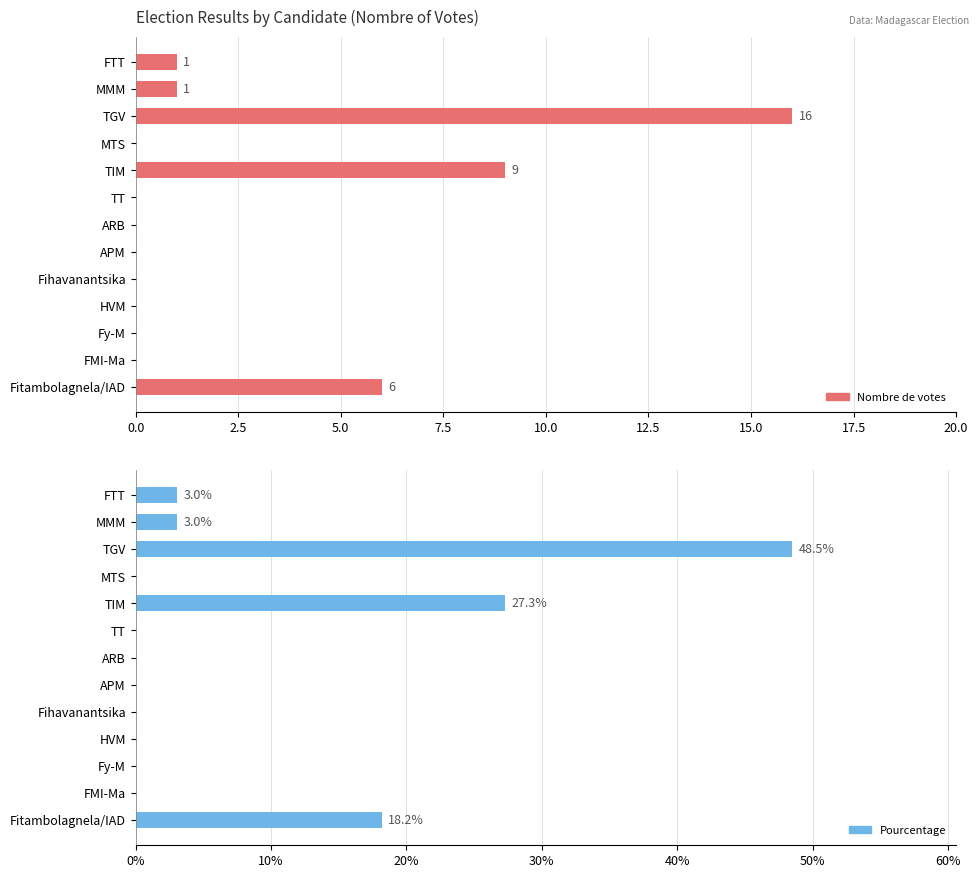

Reading left to right, transcribe all the data shown in this chart.

nombre: 1.0	1.0	16.0	0.0	9.0	0.0	0.0	0.0	0.0	0.0	0.0	0.0	6.0
pourcentage: 3.0	3.0	48.5	0.0	27.3	0.0	0.0	0.0	0.0	0.0	0.0	0.0	18.2